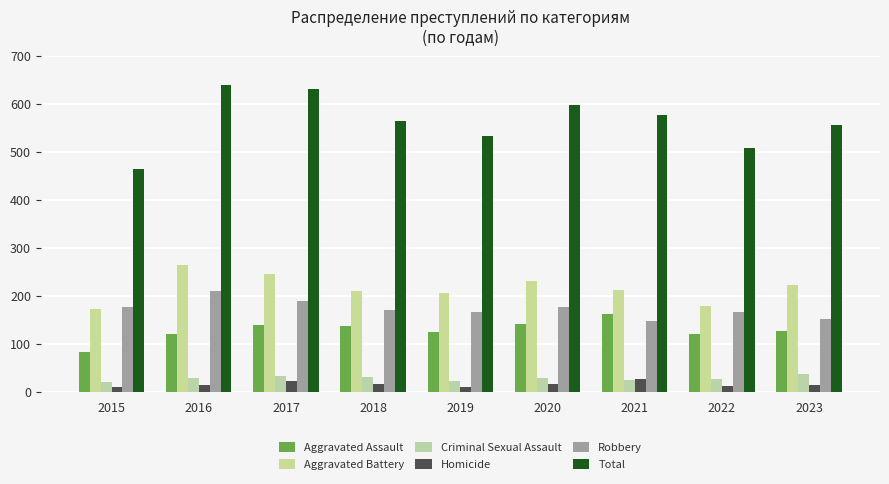

What is the greatest value displayed?

641